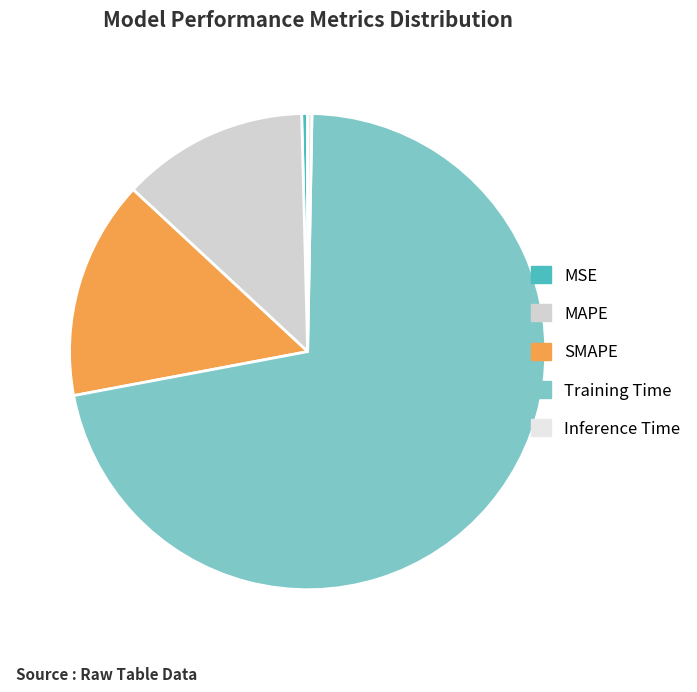

Is there any slice that represents more than half of the pie?

Yes